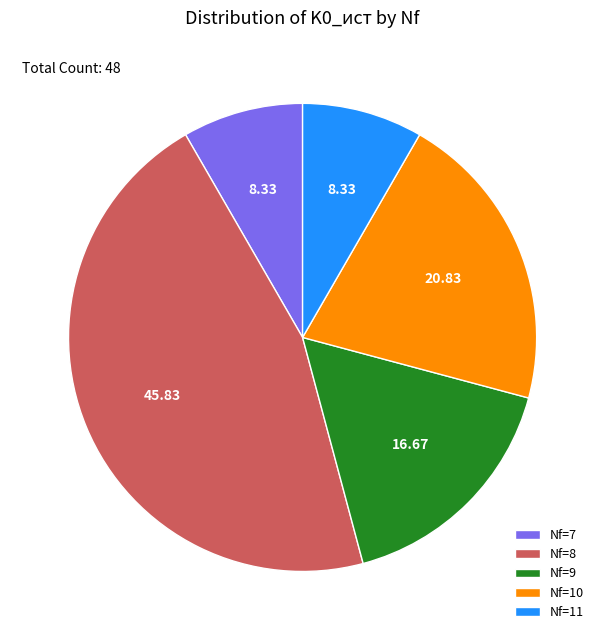

What is the largest slice in the pie chart?

Nf=8